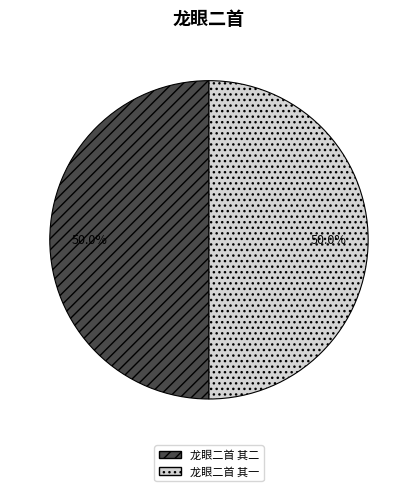

Approximately how many times larger is the value at 龙眼二首 其一 compared to 龙眼二首 其二?

1.0